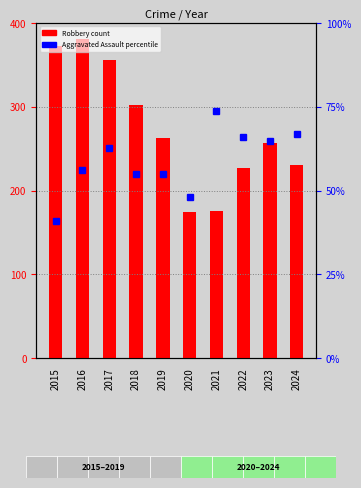

List the labels in order of Robbery value, smallest first.

2020, 2021, 2022, 2024, 2023, 2019, 2018, 2017, 2015, 2016